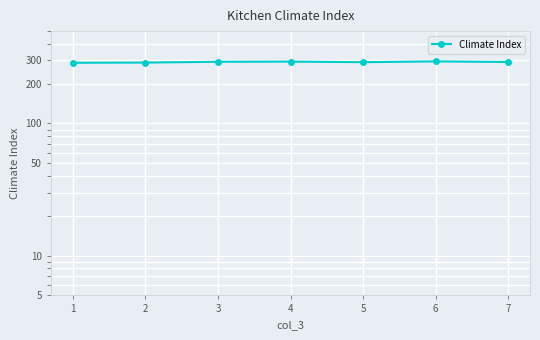

Reading left to right, what are all the values shown in this chart?

1=288	2=289	3=293	4=294	5=291	6=295	7=292